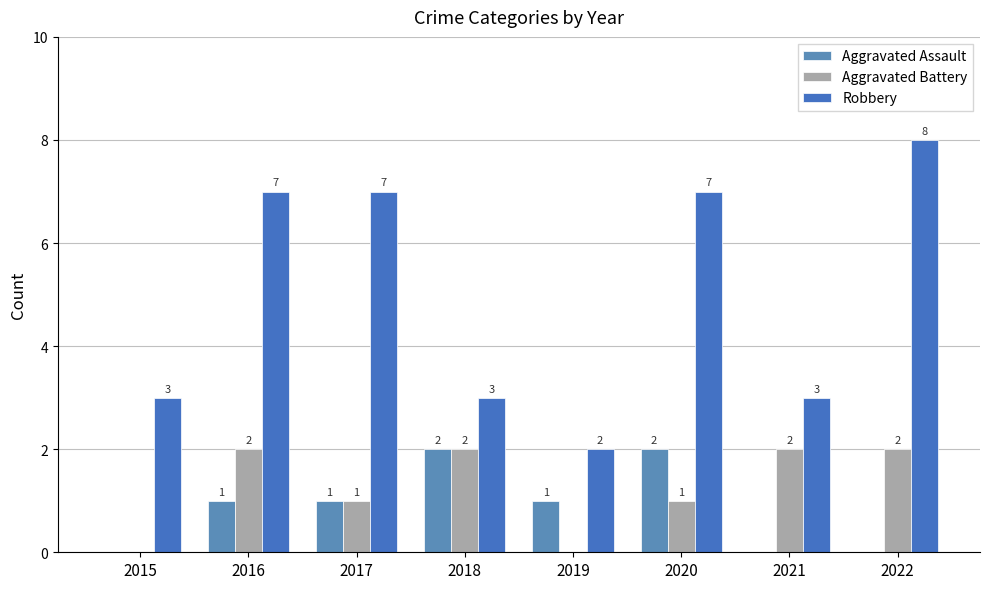

Read the Aggravated Assault value at 2019.

1